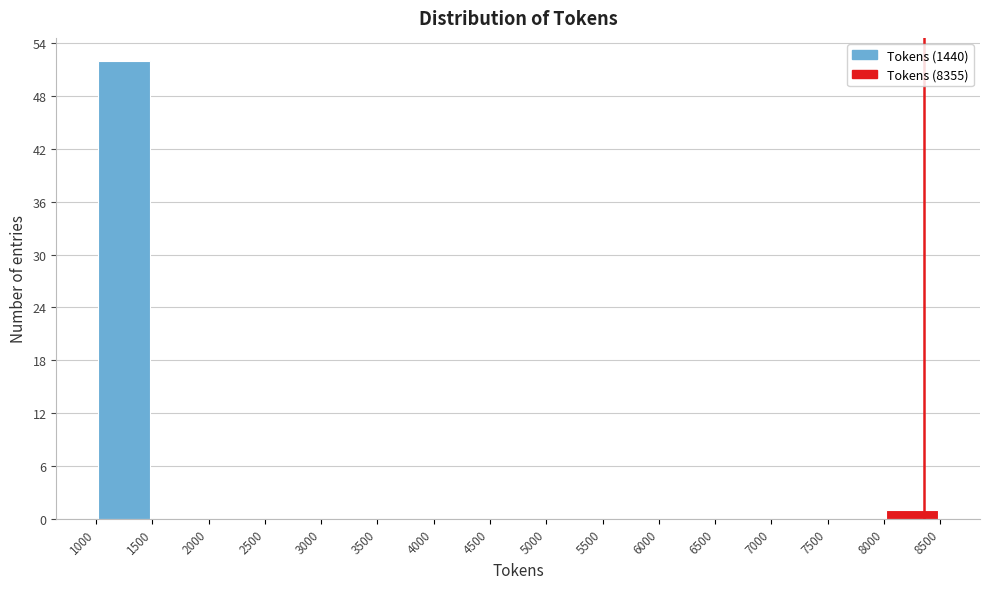

What is the height of the bar covering 1000 to 1500 on the x-axis? The values are not printed on the chart, so give them approximately, as read against the axis.

52